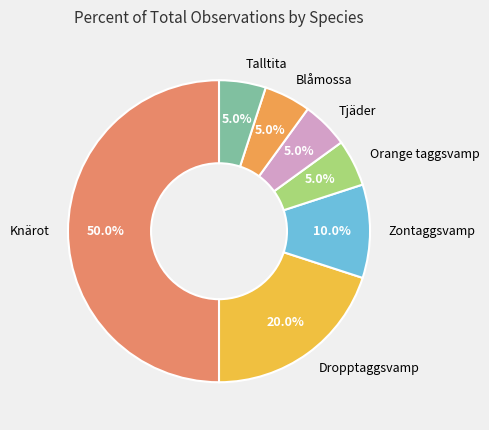

Does Tjäder represent more than half of the total?

No